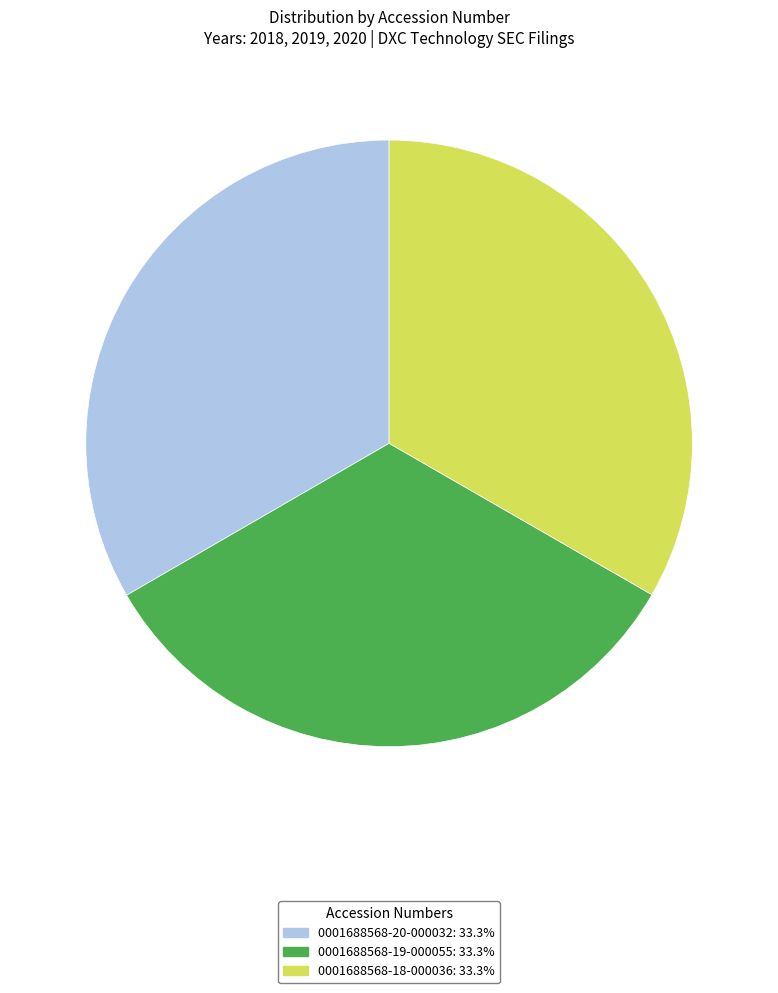

How many segments does this pie chart have?

3